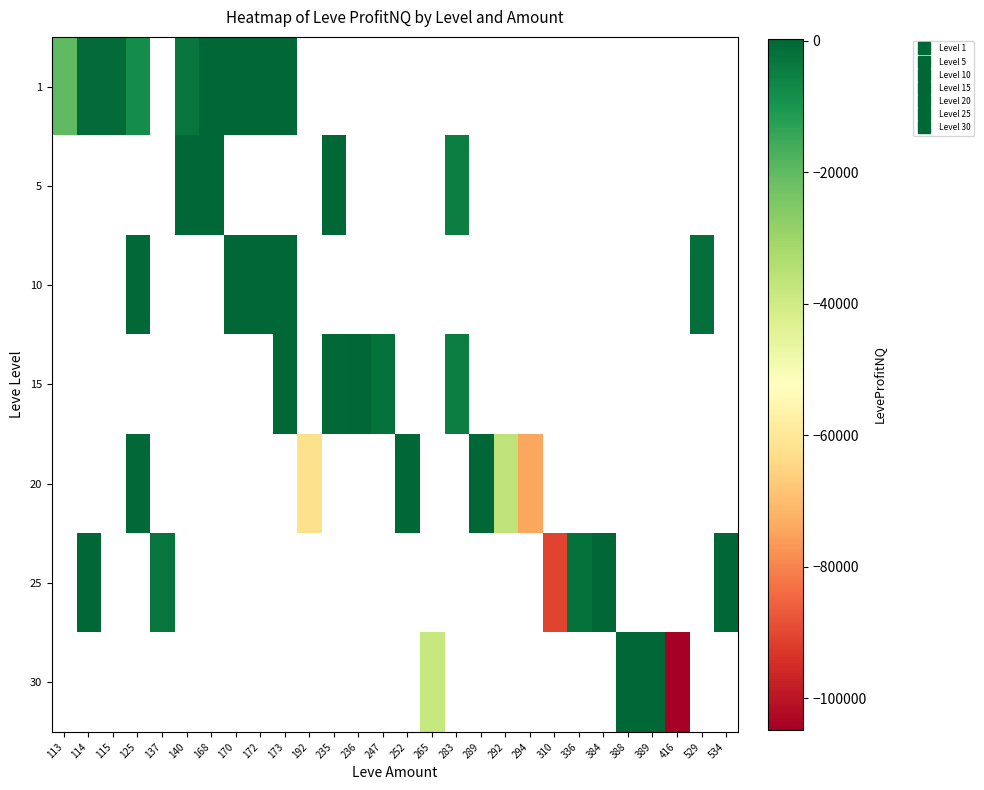

At 140, list the series in order from smallest to largest.

1, 5, 10, 15, 20, 25, 30